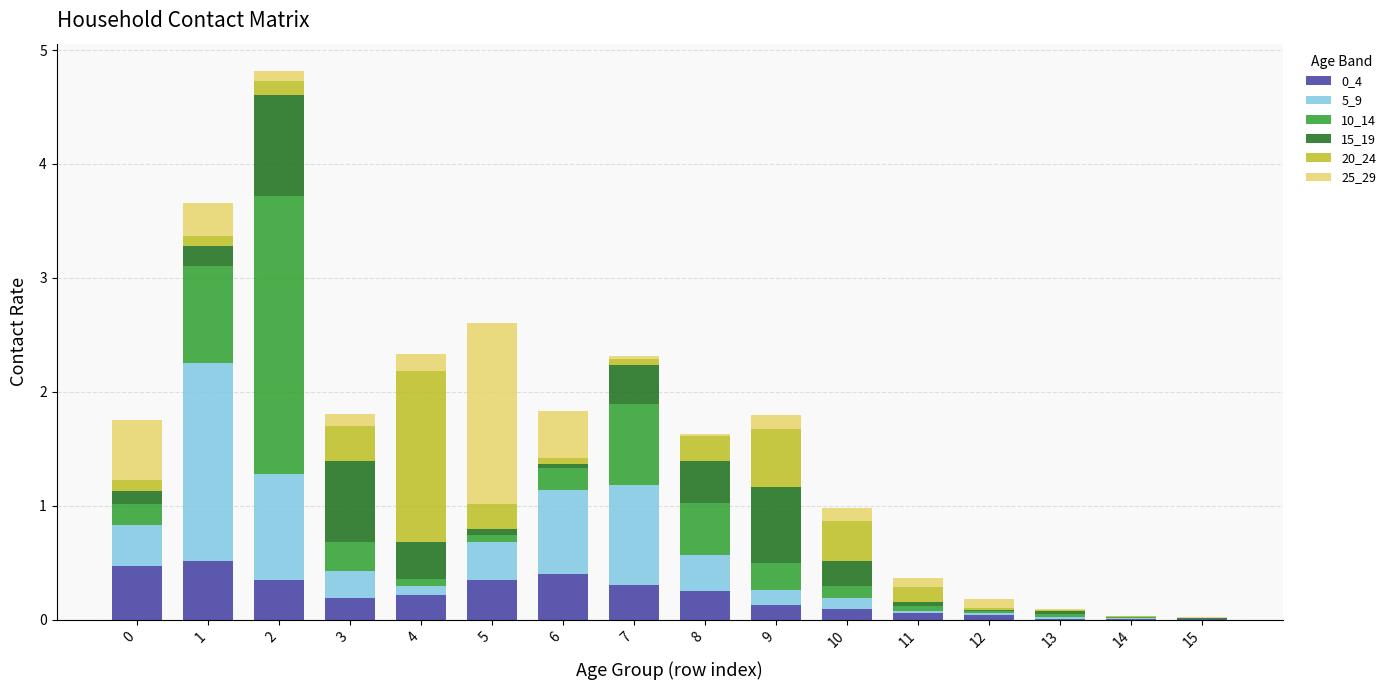

The value of 0_4 at 3 is 0.2. True or false?

True